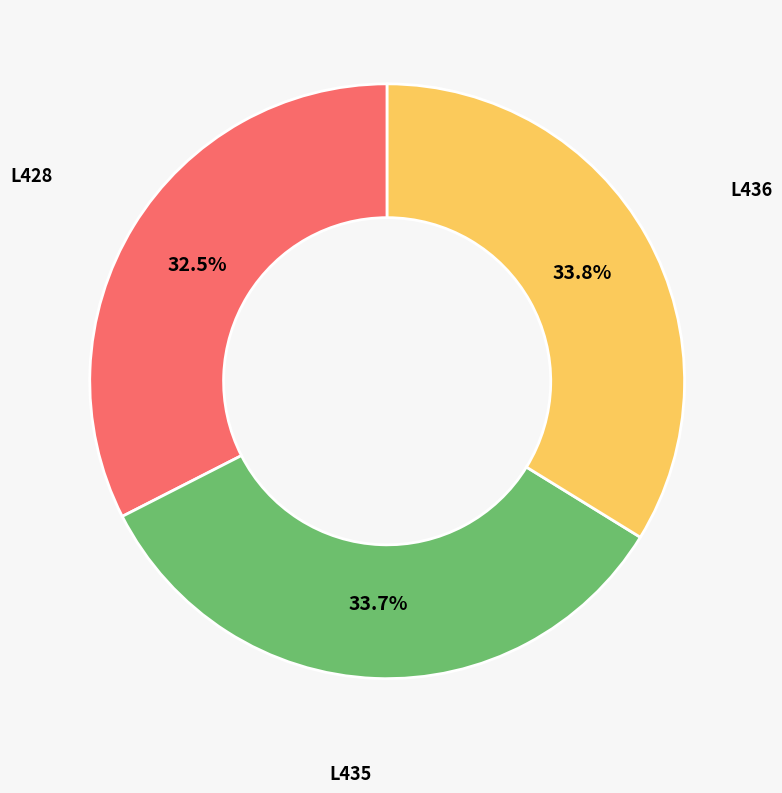

Count the number of slices in the pie.

3